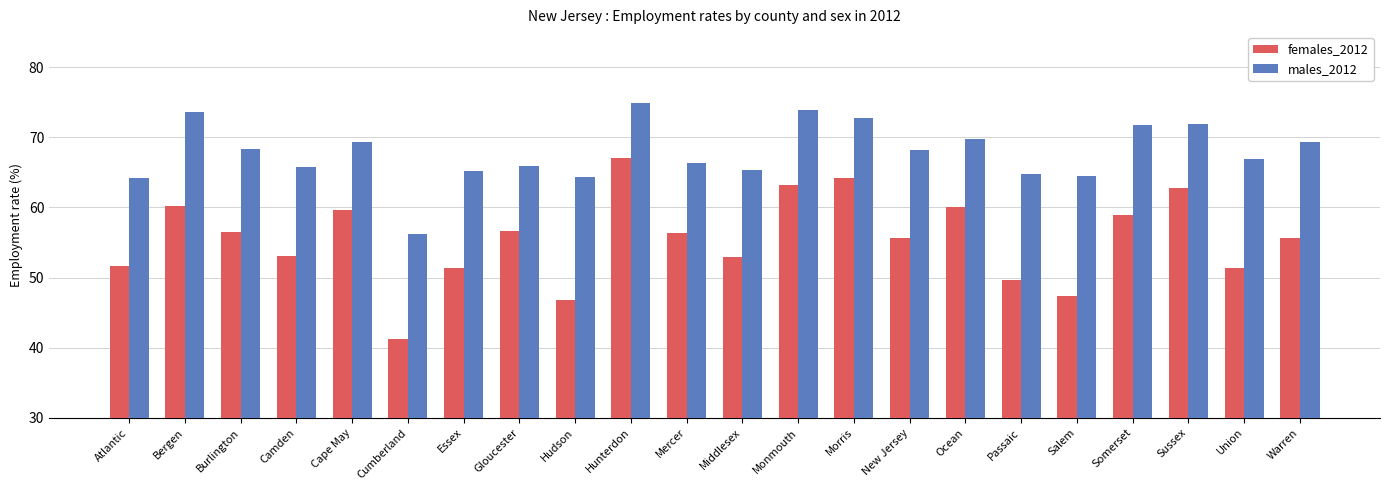

What is the label of the 2nd bar from the left?

Bergen